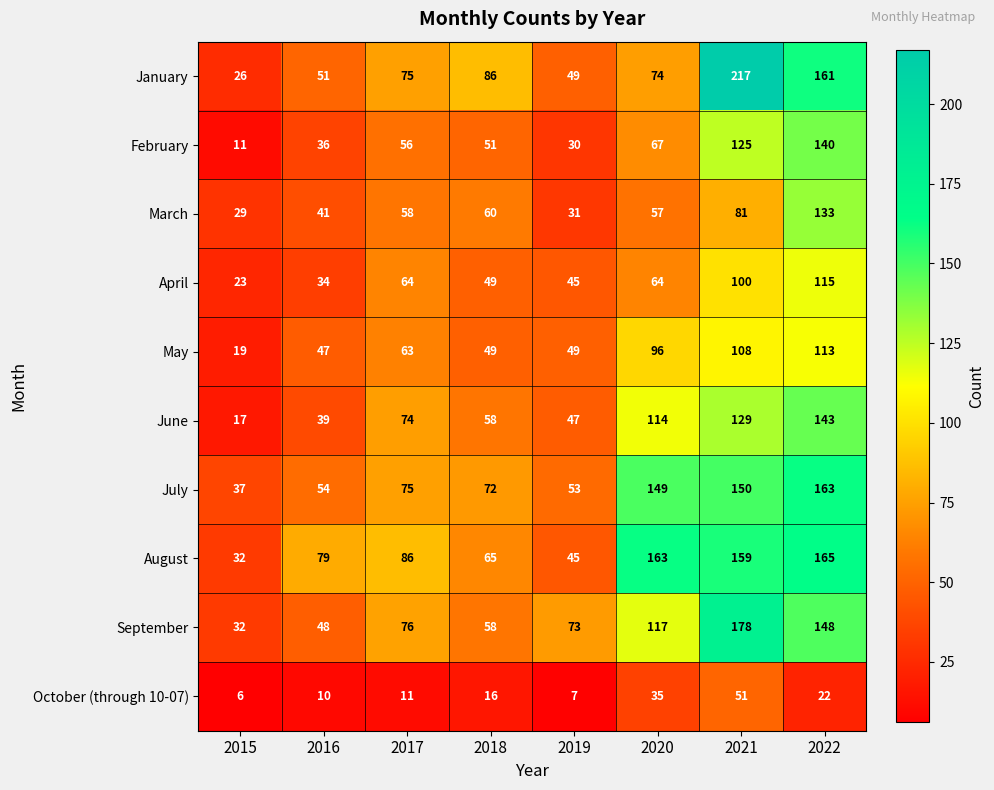

What is the smallest value displayed?

6